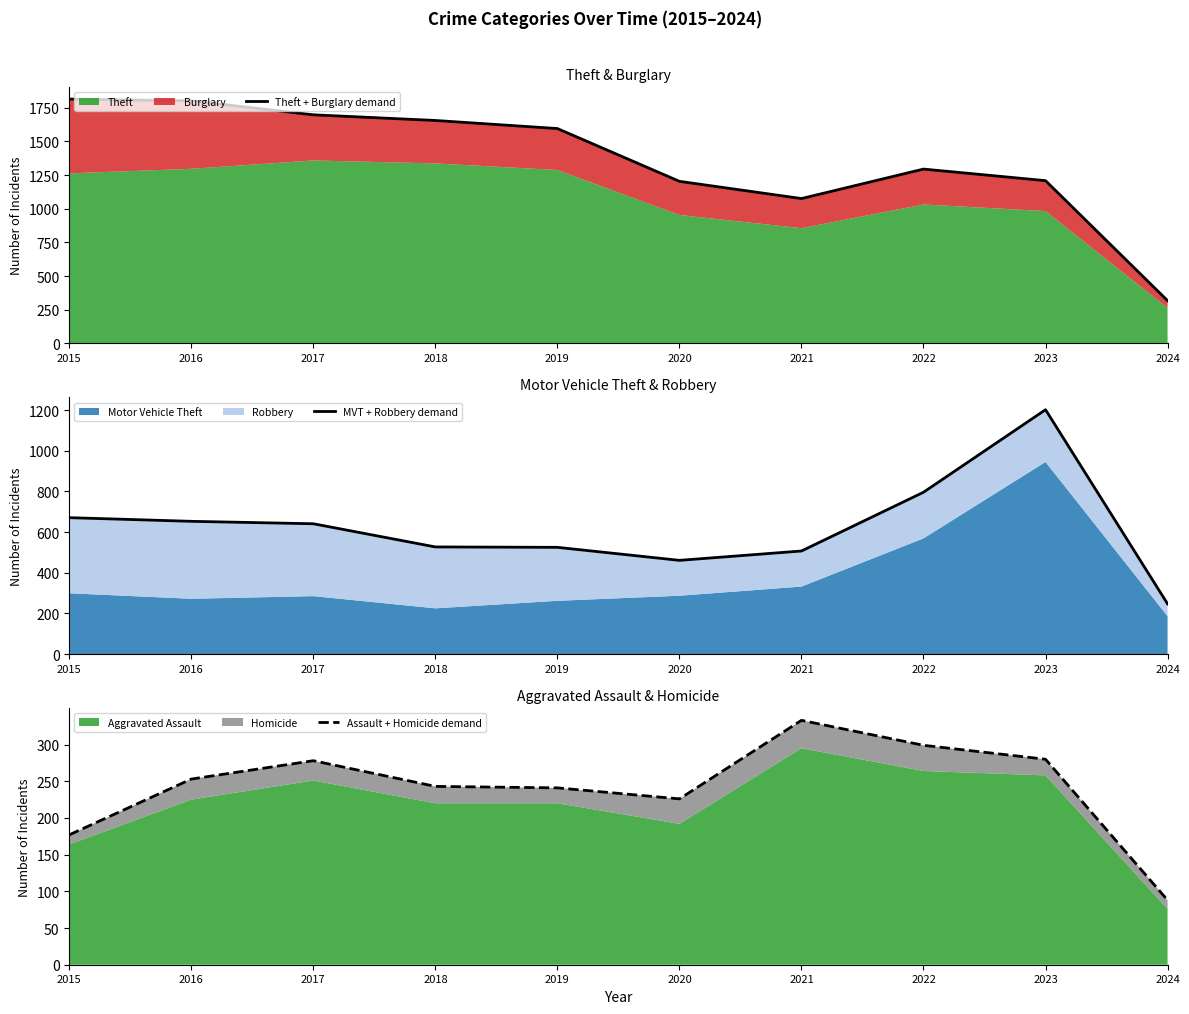

At which label does Theft + Burglary demand first exceed 1596?

2015